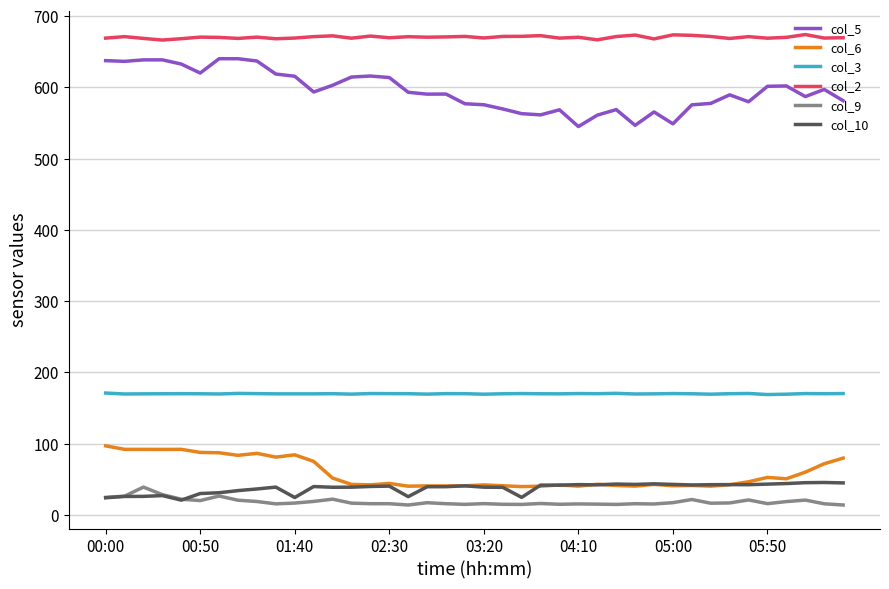

What is the maximum value shown in the chart?

674.0